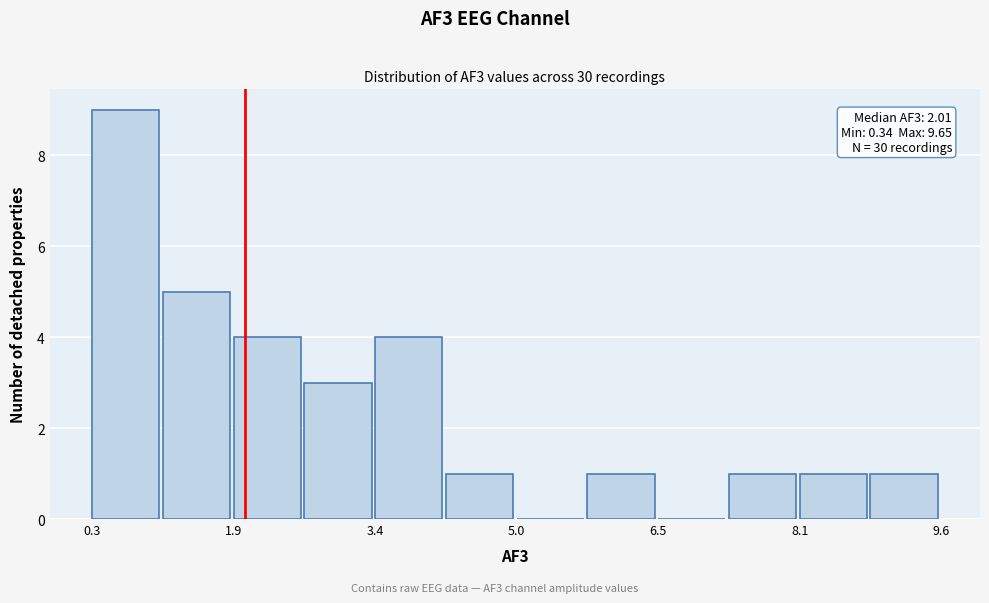

Around what value on the x-axis is the tallest bar? Give the approximate position of its centre, as read against the axis.

0.8